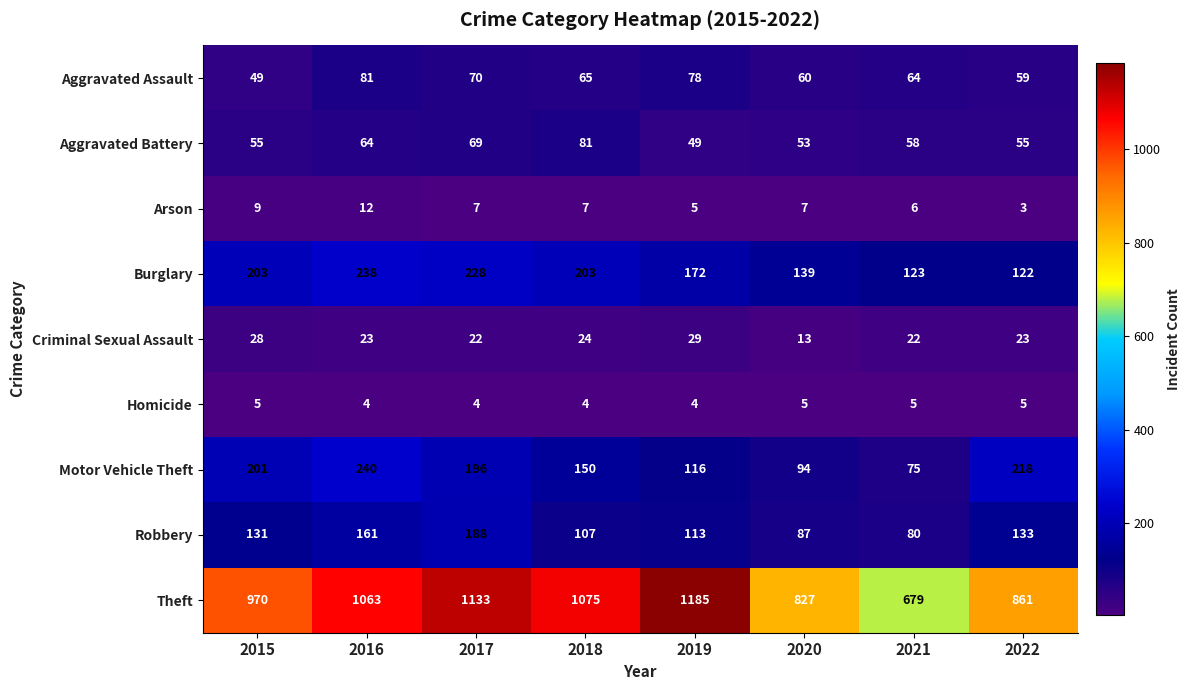

Which series has the largest total across all categories?

Theft